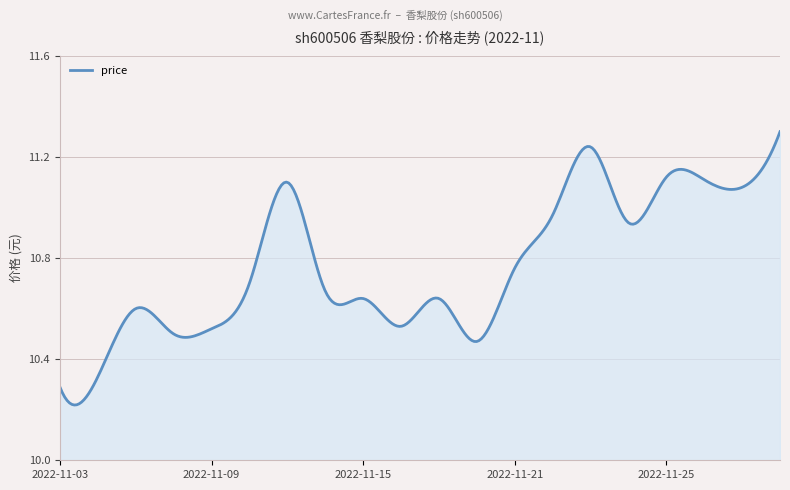

At which category does the chart reach its peak across all series?

2022-11-30